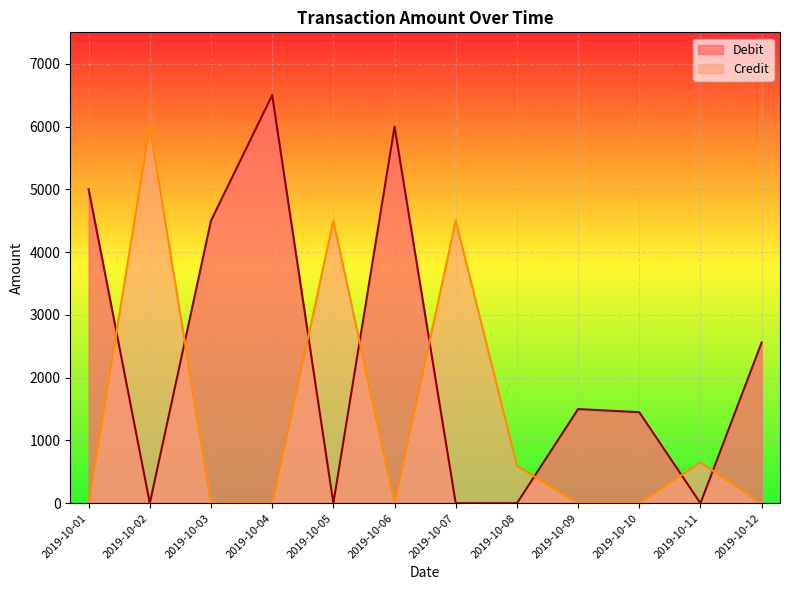

Which series has the largest total across all categories?

Debit